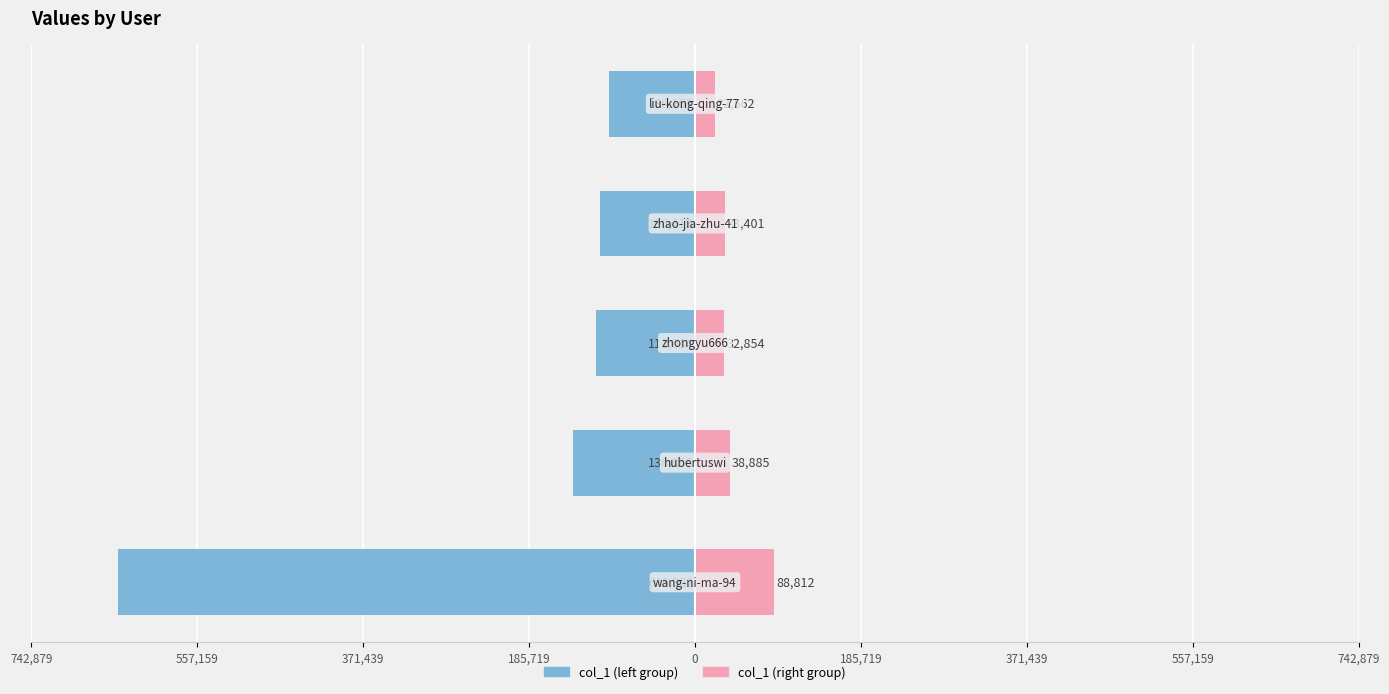

Reading left to right, what are all the values shown in this chart?

col_1 (left group): 742,879=-645982	557,159=-136866	371,439=-111014	185,719=-106419	0=-96168
col_1 (right group): 742,879=88812	557,159=38885	371,439=32854	185,719=33401	0=22562